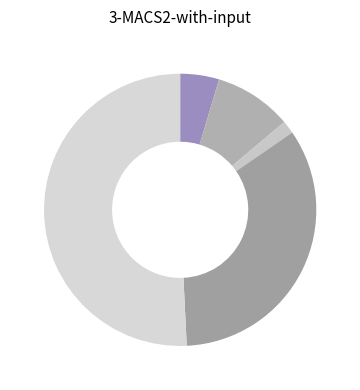

Rank the categories by value from highest to lowest.

Theft, Robbery, Aggravated Battery, Aggravated Assault, Criminal Sexual Assault